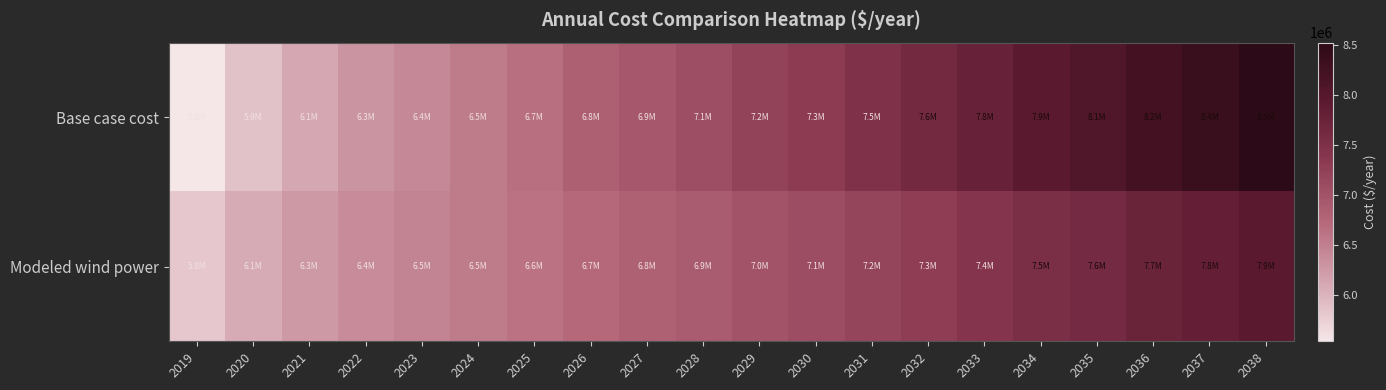

Reading right to left, transcribe all the data shown in this chart.

Base case cost: 2038=8519430.8	2037=8352386.3	2036=8229467.6	2035=8063710.7	2034=7943264.3	2033=7779582.1	2032=7616281.8	2031=7474664.9	2030=7309481.6	2029=7209338.7	2028=7065492.0	2027=6946013.2	2026=6826671.4	2025=6663875.6	2024=6544724.1	2023=6425924.4	2022=6307476.2	2021=6124338.0	2020=5876700.6	2019=5543481.6
Modeled wind power: 2038=7942380.2	2037=7818175.1	2036=7730621.2	2035=7608451.2	2034=7524135.0	2033=7404823.3	2032=7286299.5	2031=7185953.0	2030=7066387.7	2029=7000533.0	2028=6899264.8	2027=6818899.6	2026=6739139.6	2025=6624248.6	2024=6545649.1	2023=6467903.8	2022=6391024.9	2021=6261748.6	2020=6080278.8	2019=5829467.6